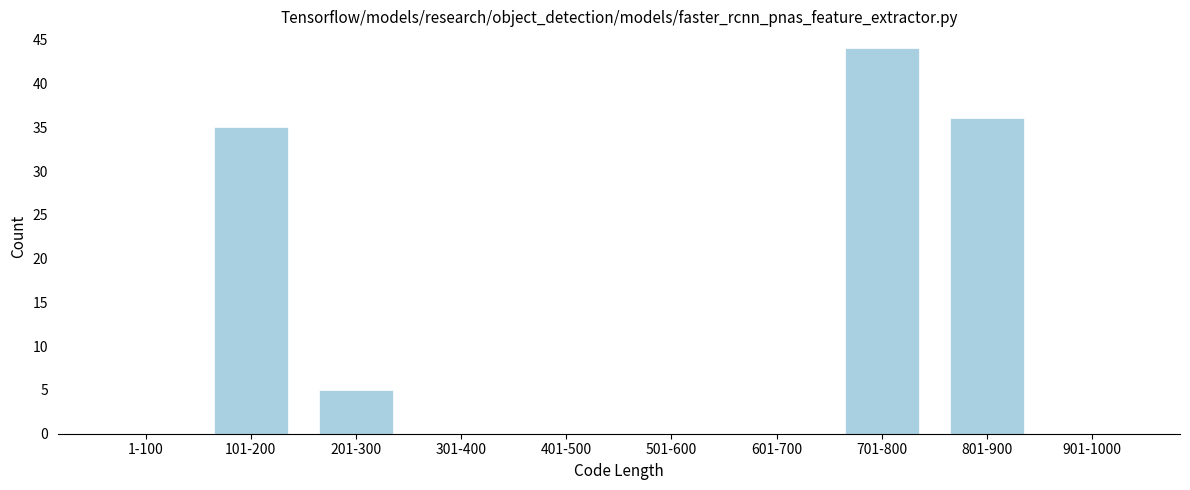

Reading left to right, extract all data points from this chart.

1-100=0	101-200=35	201-300=5	301-400=0	401-500=0	501-600=0	601-700=0	701-800=44	801-900=36	901-1000=0